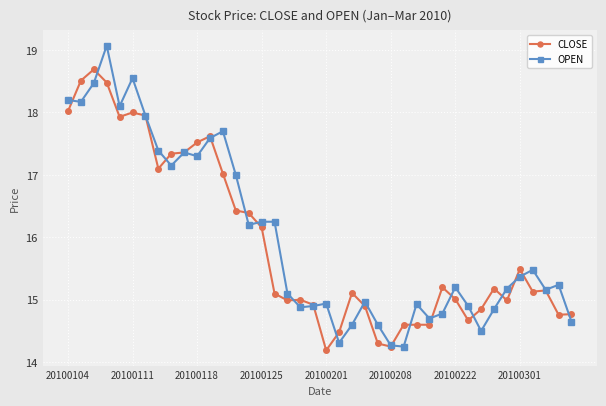

Which series has the largest range (max minus min)?

OPEN